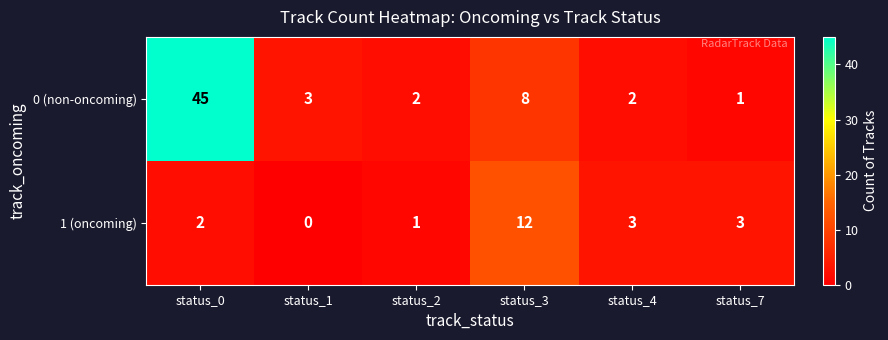

At which category does the chart reach its minimum across all series?

status_1